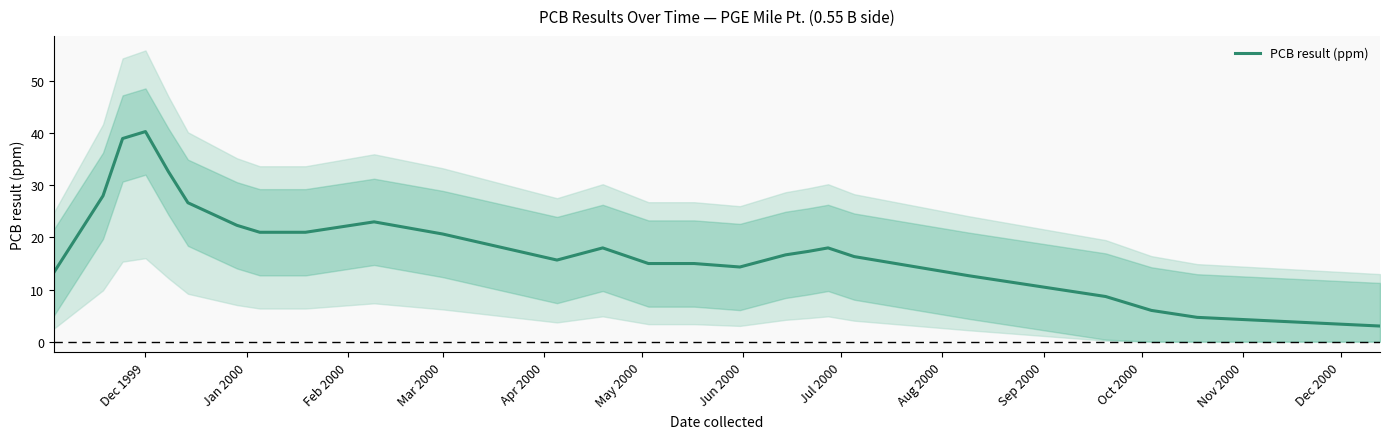

What is the minimum value for PCB result (ppm)?

3.0